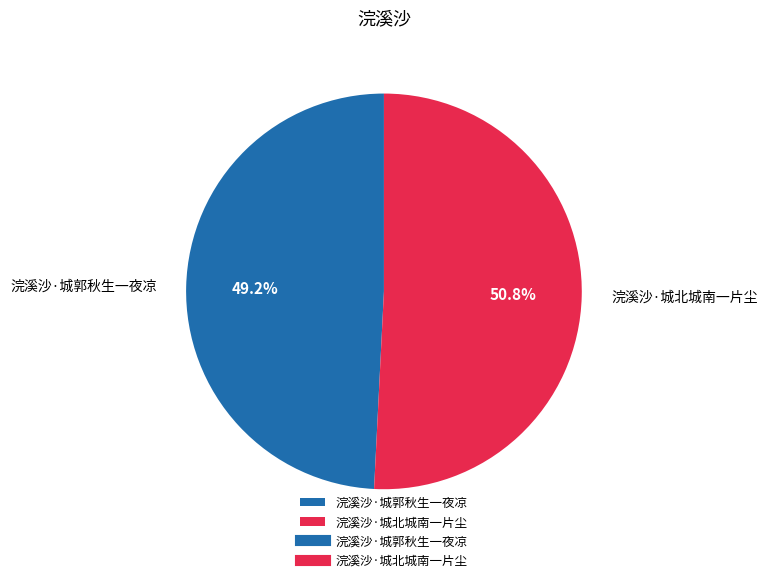

Is the sum of 浣溪沙·城北城南一片尘 and 浣溪沙·城郭秋生一夜凉 greater than half?

Yes